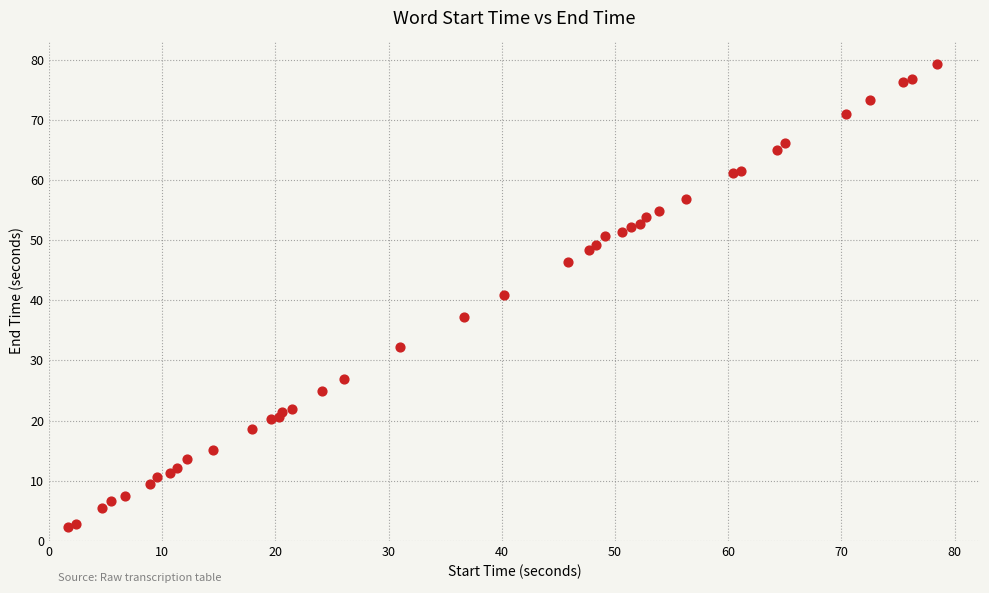

What Y value in the scatter plot is closest to 40?

40.9